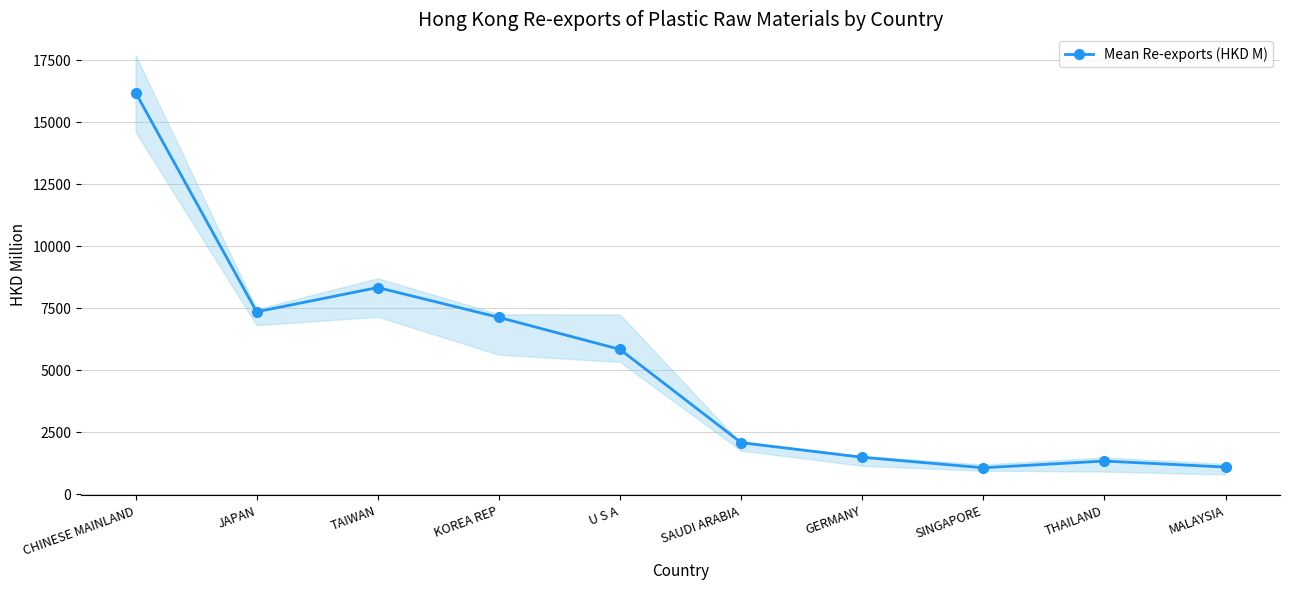

What is the difference between the values at SAUDI ARABIA and TAIWAN?

6247.3